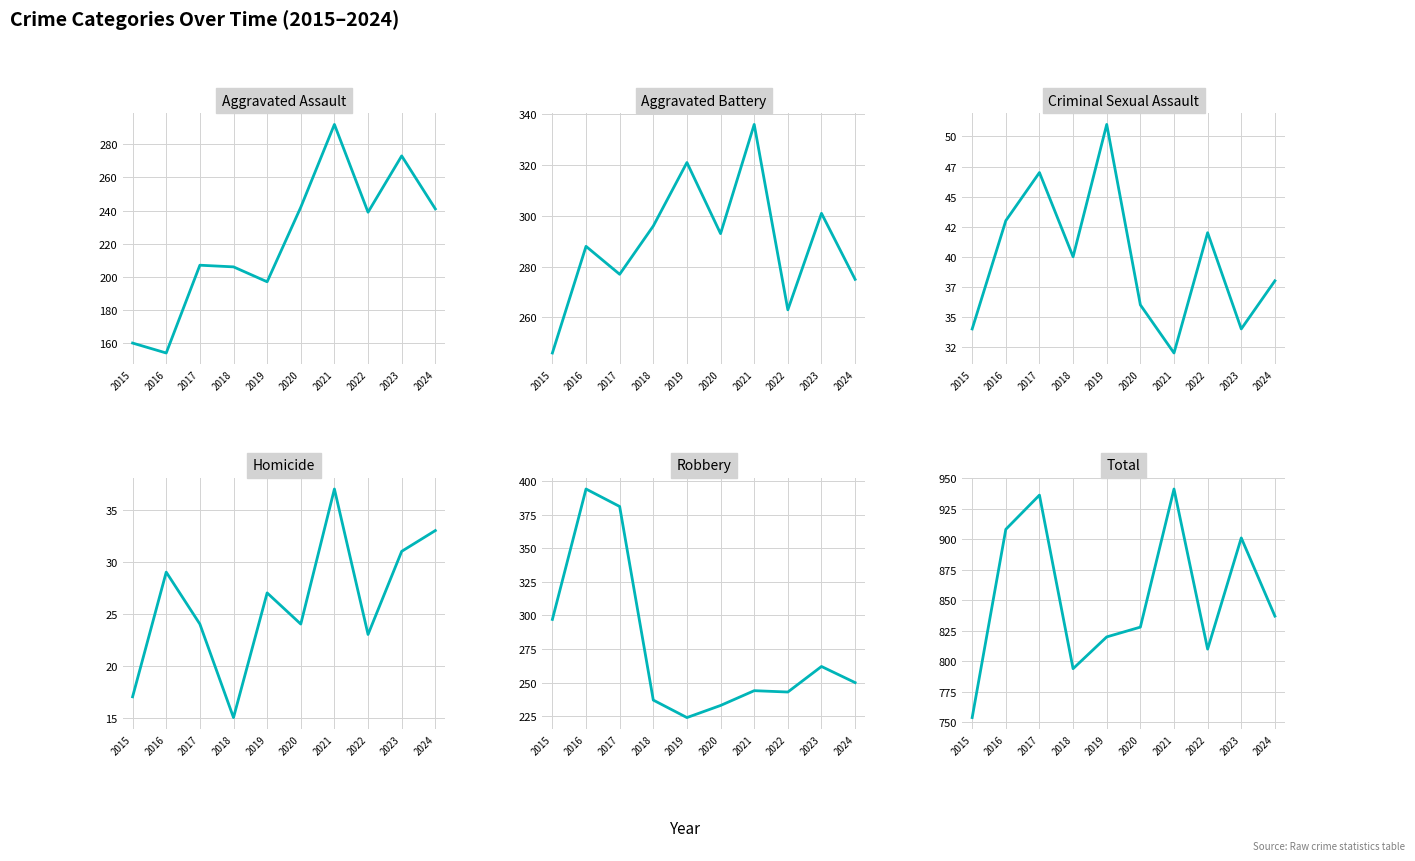

What is the maximum value for Robbery?

394